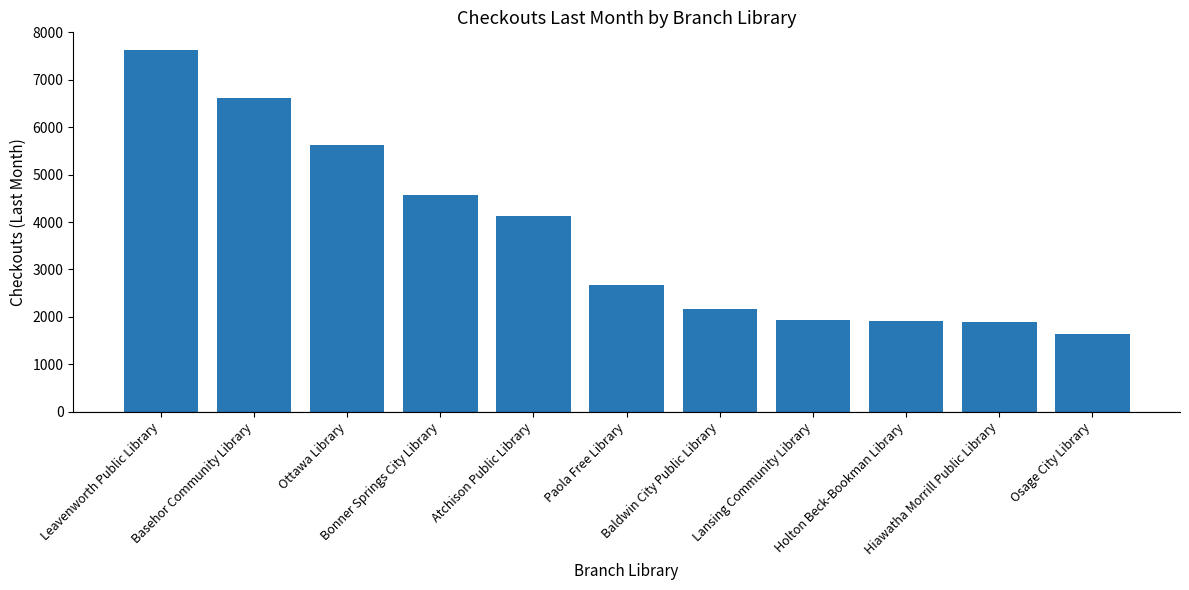

At which category does the chart reach its minimum across all series?

Osage City Library